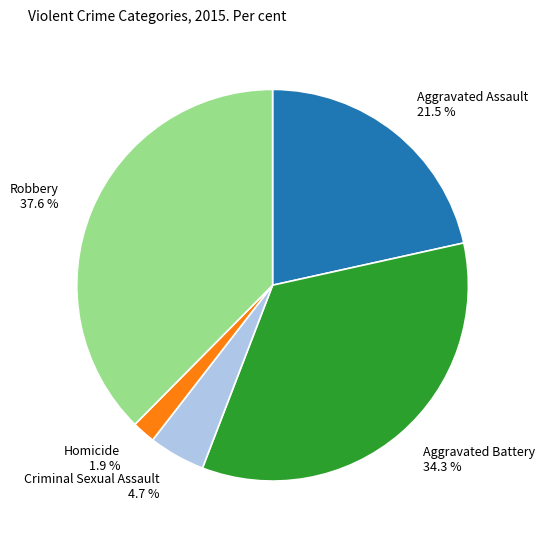

Do Homicide 1.9 % and Robbery 37.6 % together represent more than half of the pie?

No